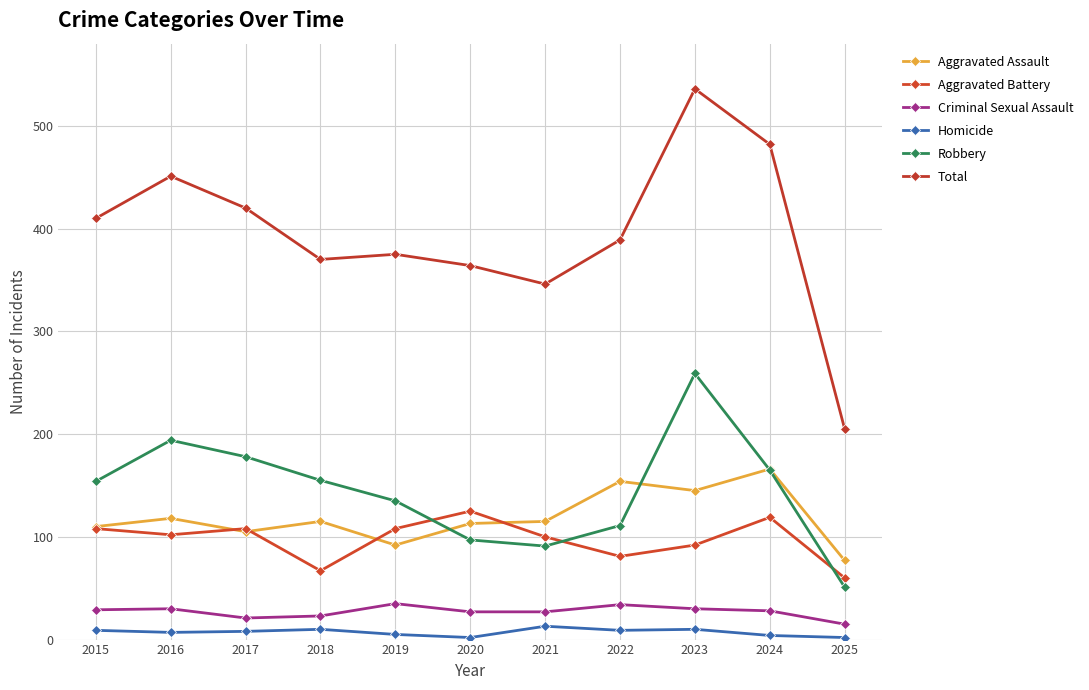

At which label is Aggravated Battery closest to 92?

2023